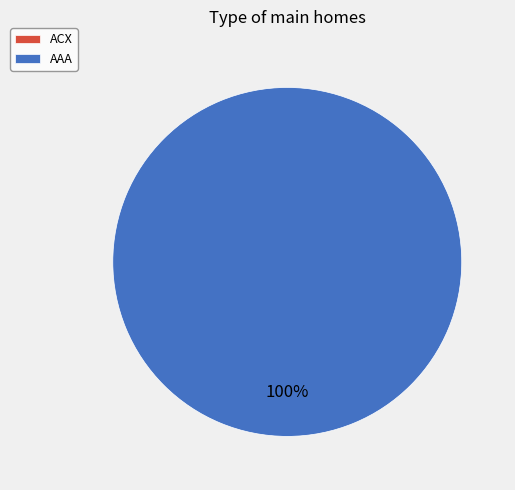

Which slice is the smallest?

ACX